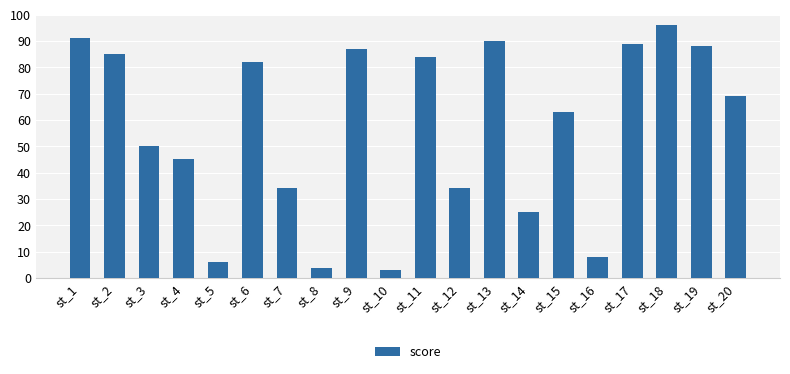

Are the bars grouped side by side (vs. stacked)?

No